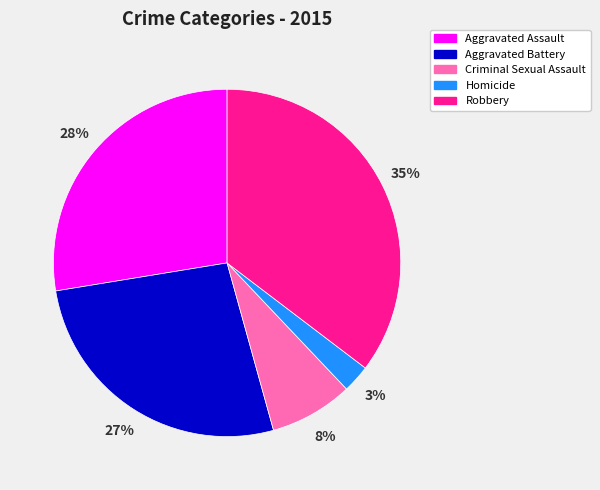

Approximately how many times larger is the value at Aggravated Assault compared to Robbery?

0.8